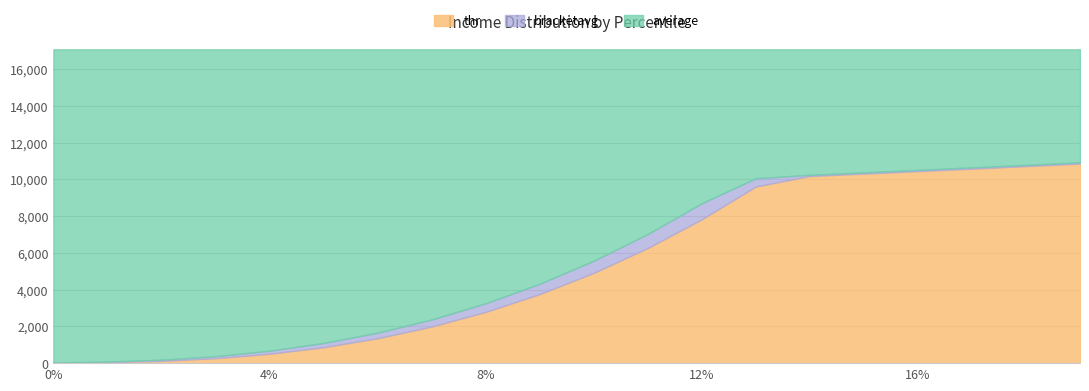

How many values in the bracketavg series exceed 5574?

10